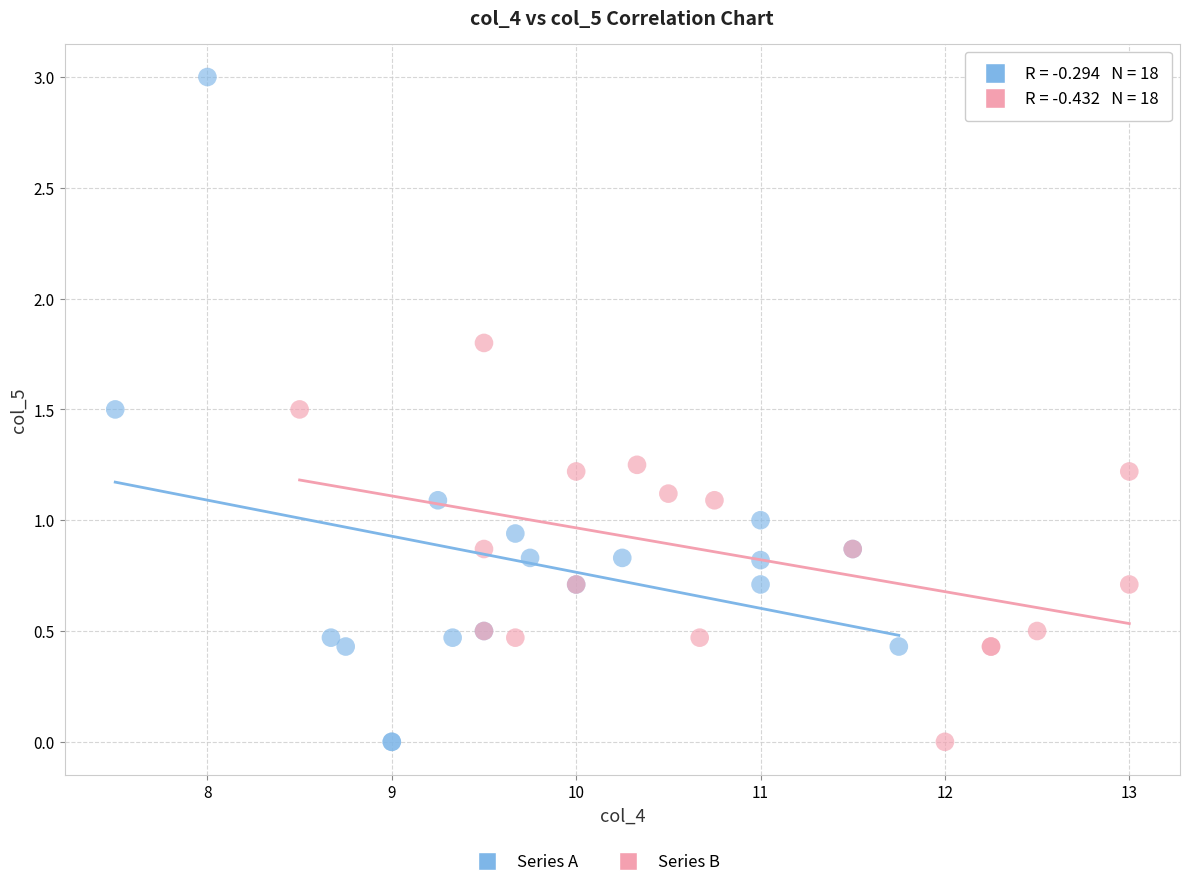

Which series has the widest spread of Y values?

Series A